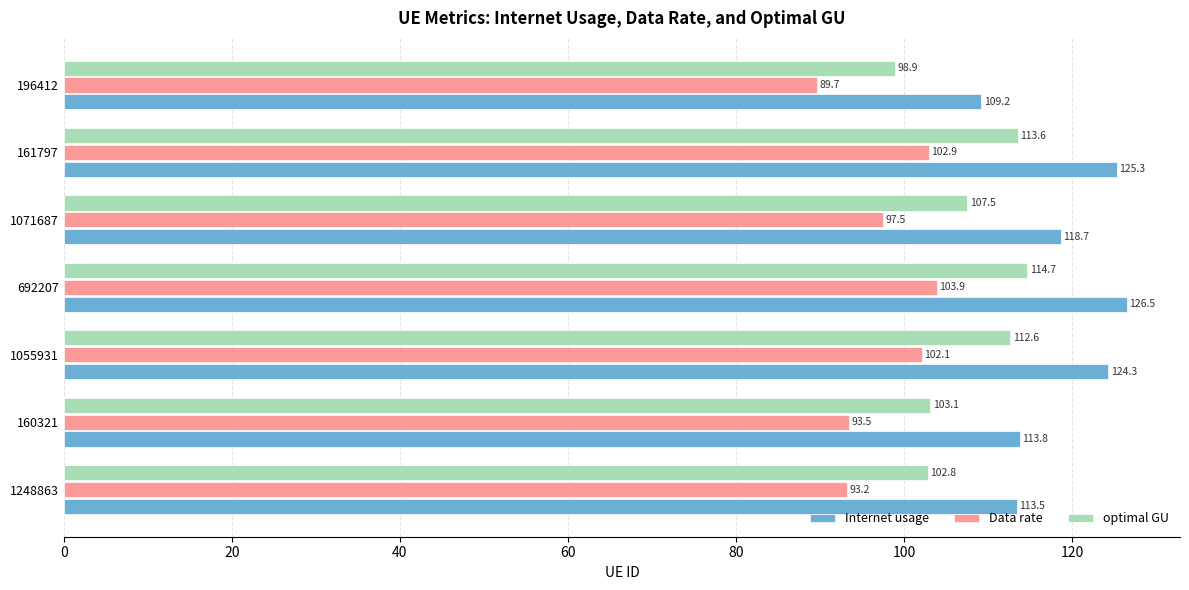

What is the sum of all Data rate values?

682.8